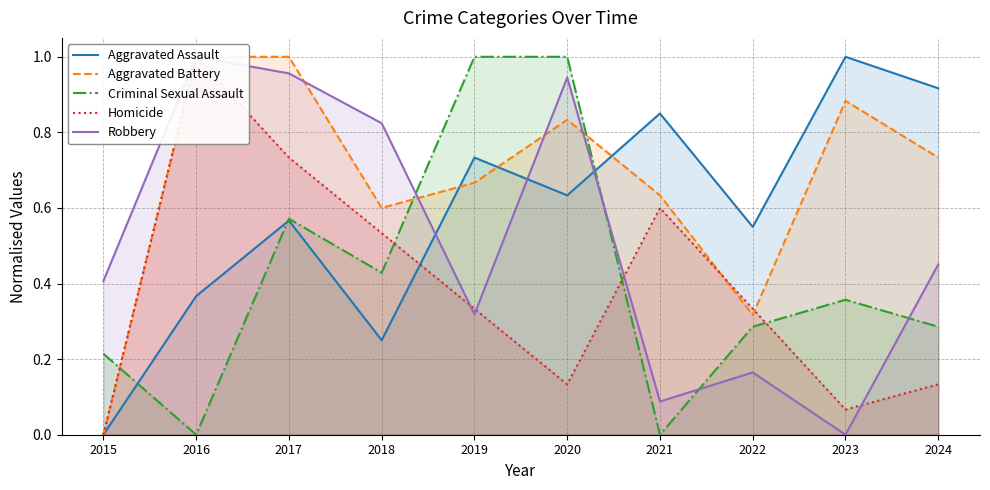

What is the total value across all series at 2015?

0.6